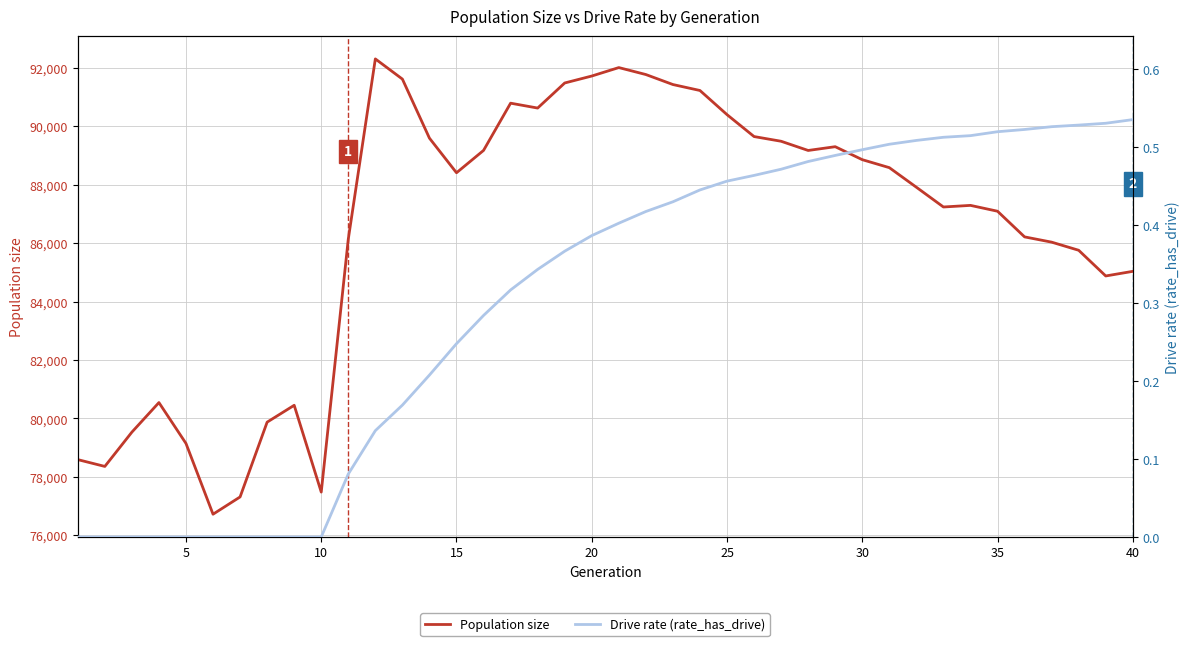

Count the Drive rate (rate_has_drive) values in the range 0 to 1.

40